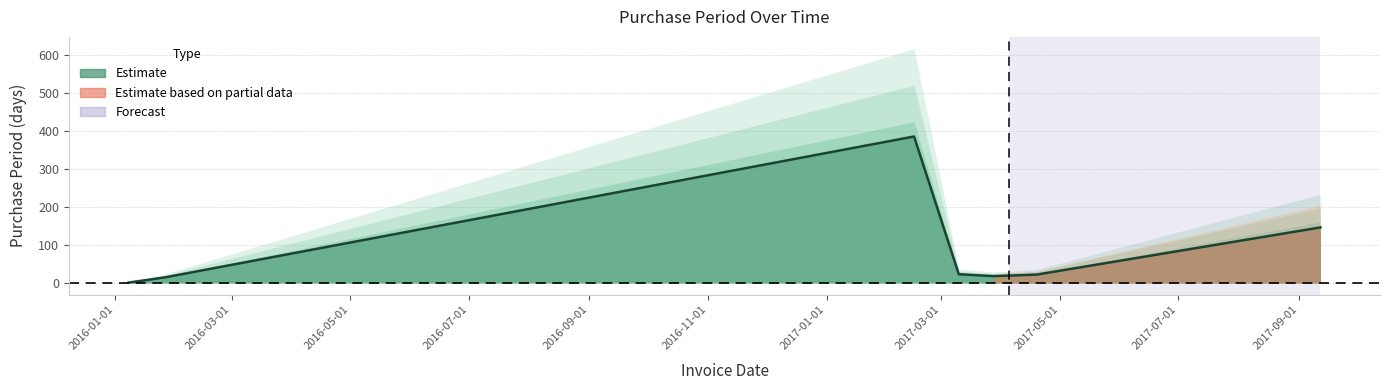

Reading left to right, extract all data points from this chart.

2016-01-08=1	2016-01-12=4	2016-01-27=15	2017-02-15=385	2017-03-10=23	2017-03-28=18	2017-04-19=22	2017-09-12=146